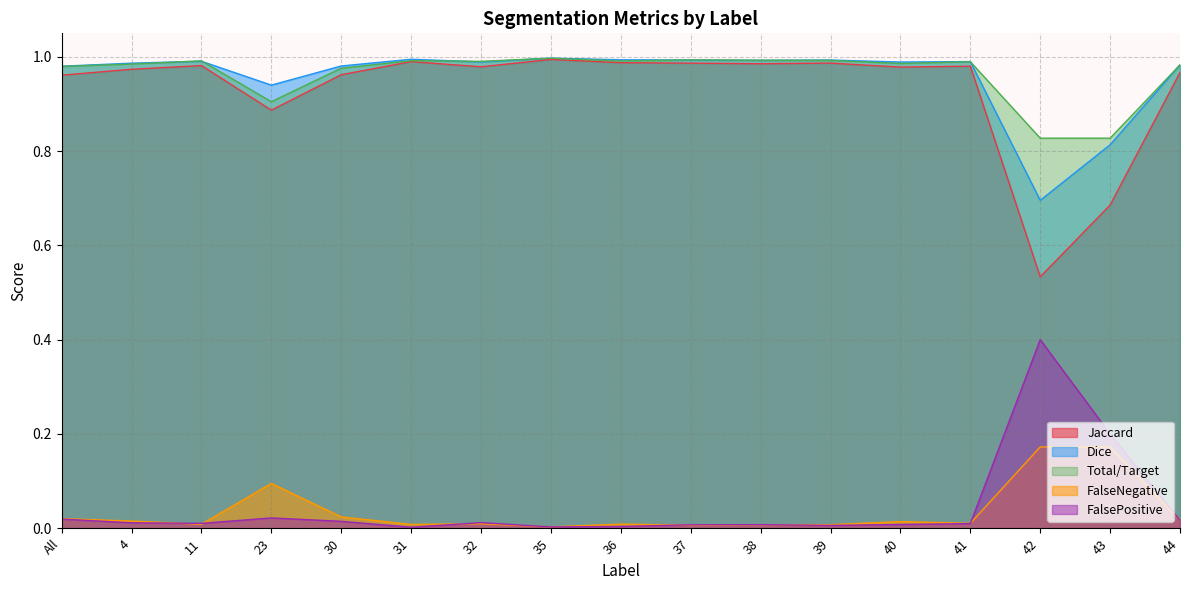

How many lines are shown in the chart?

5